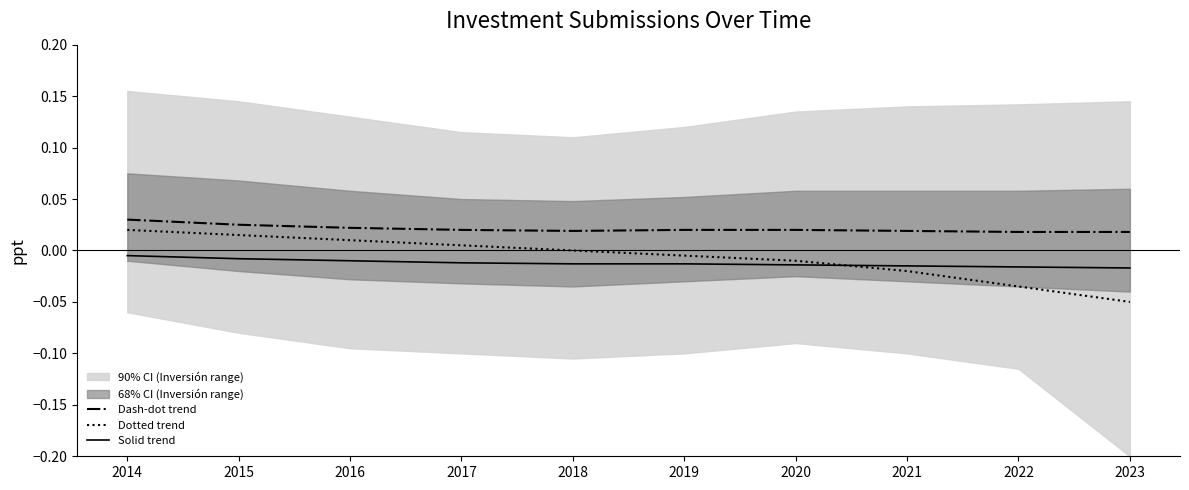

What is the sum of all Dash-dot trend values?

0.2